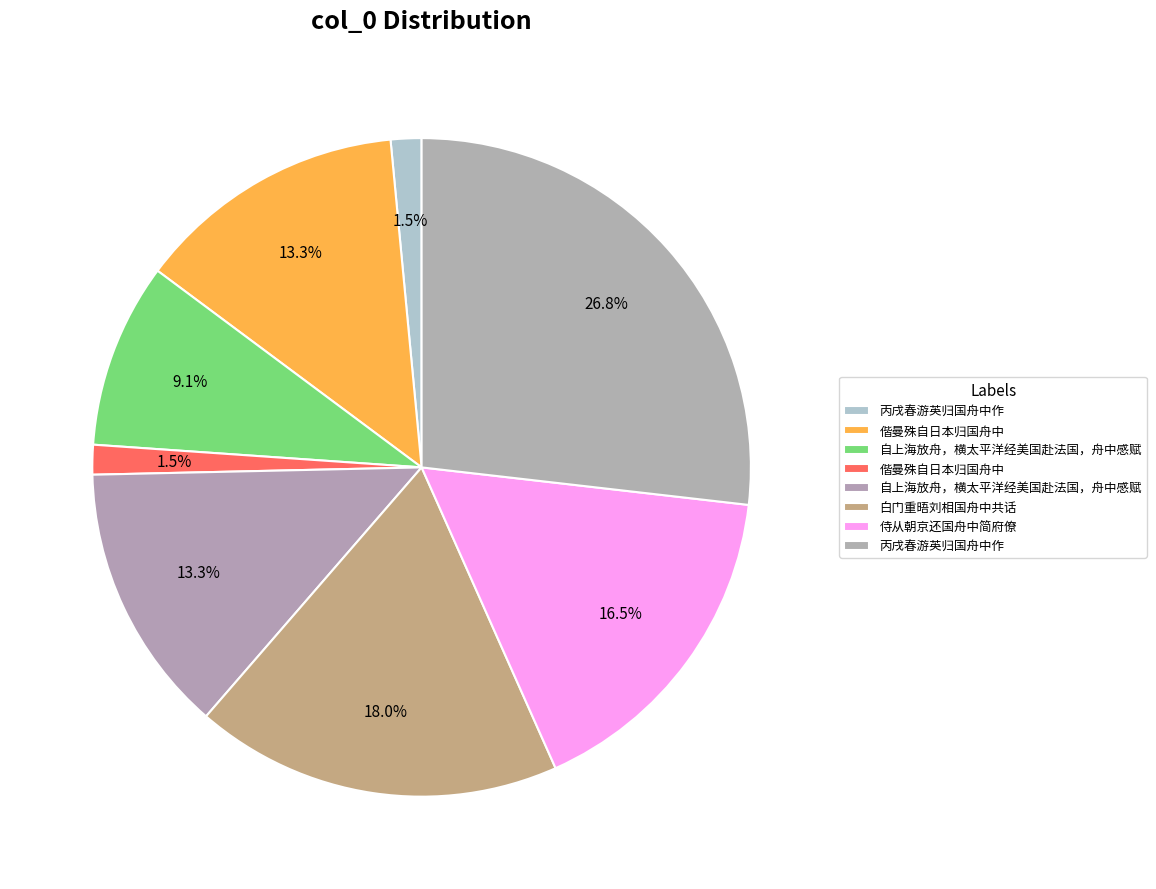

How many segments does this pie chart have?

8